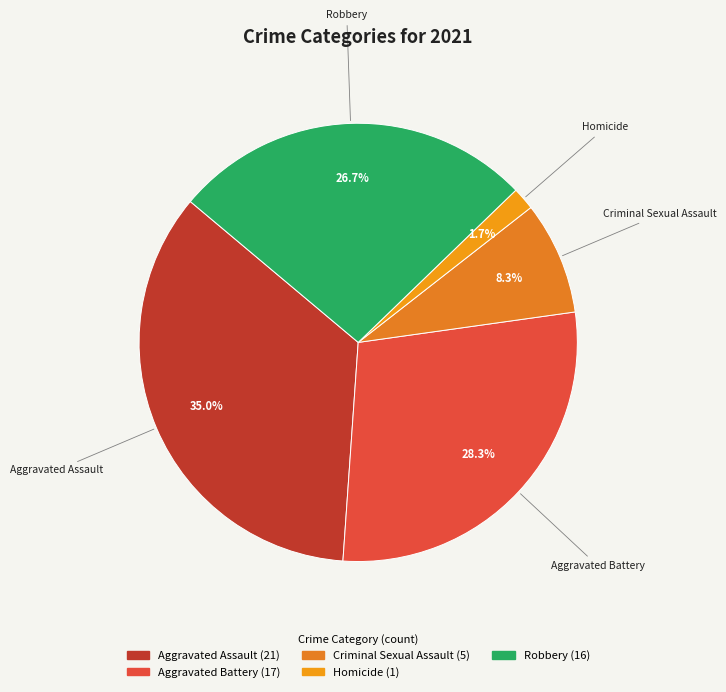

To the nearest percent, what portion does Criminal Sexual Assault represent?

8%